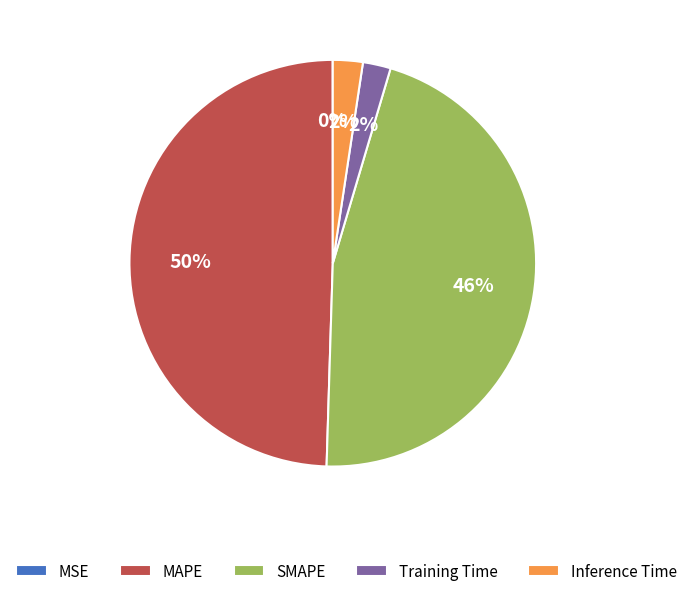

To the nearest percent, what is the average slice percentage?

20%